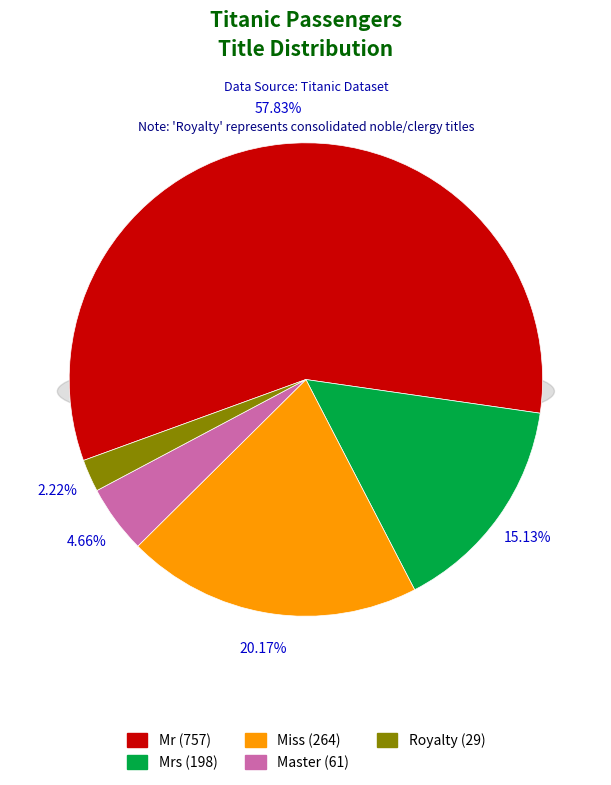

How much of the chart is everything except Mr?

42.2%